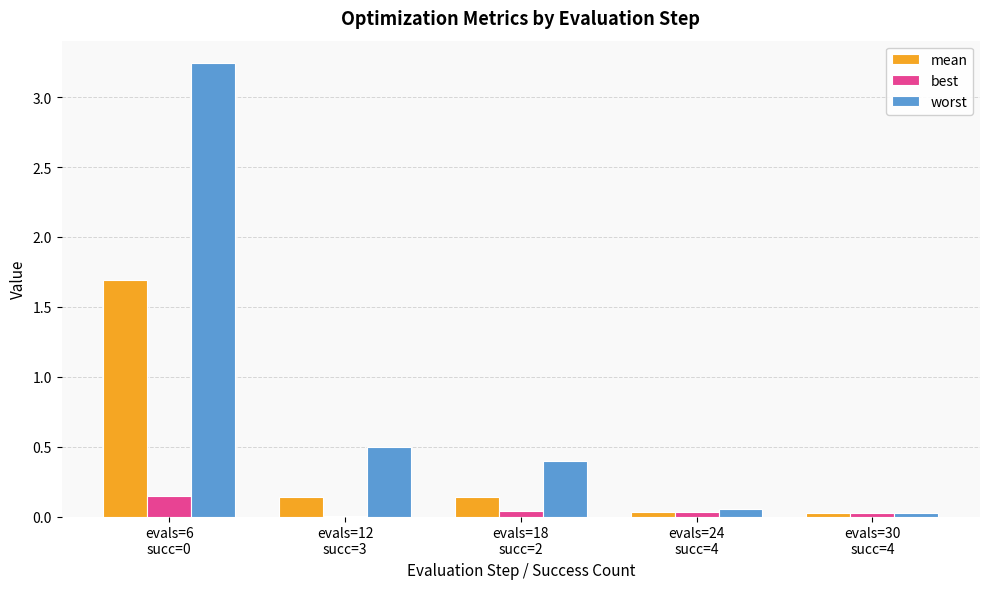

Which series has the largest total across all categories?

worst